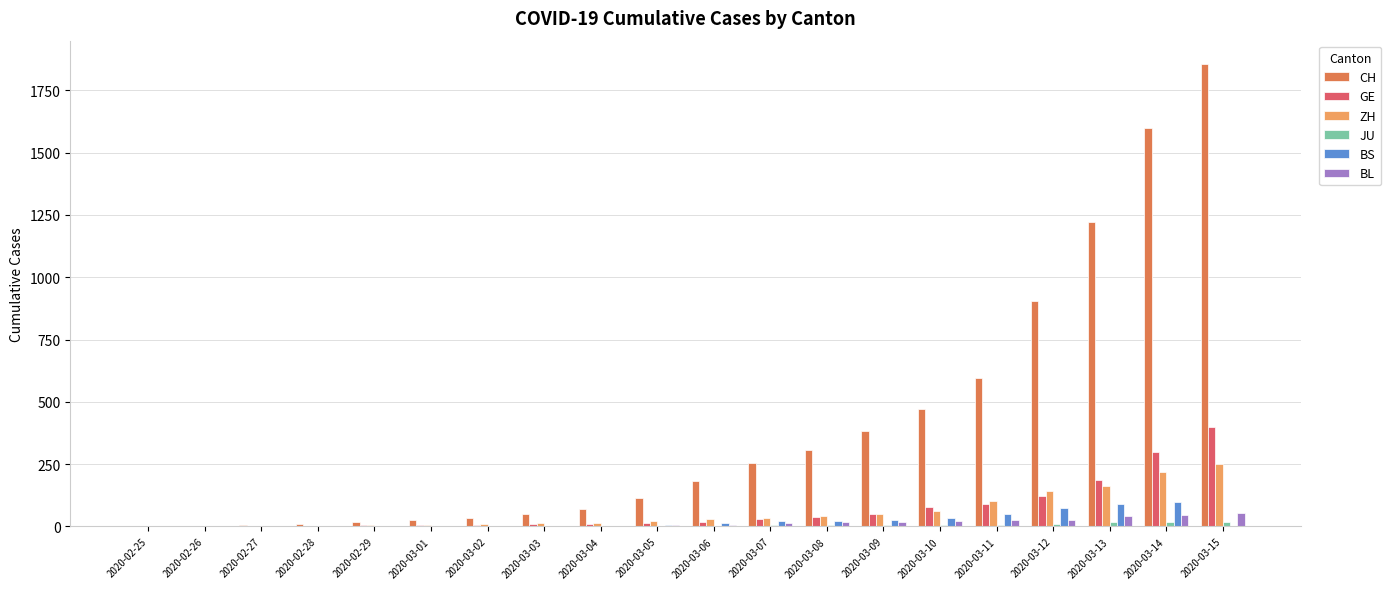

What is the highest value of the ZH series?

251